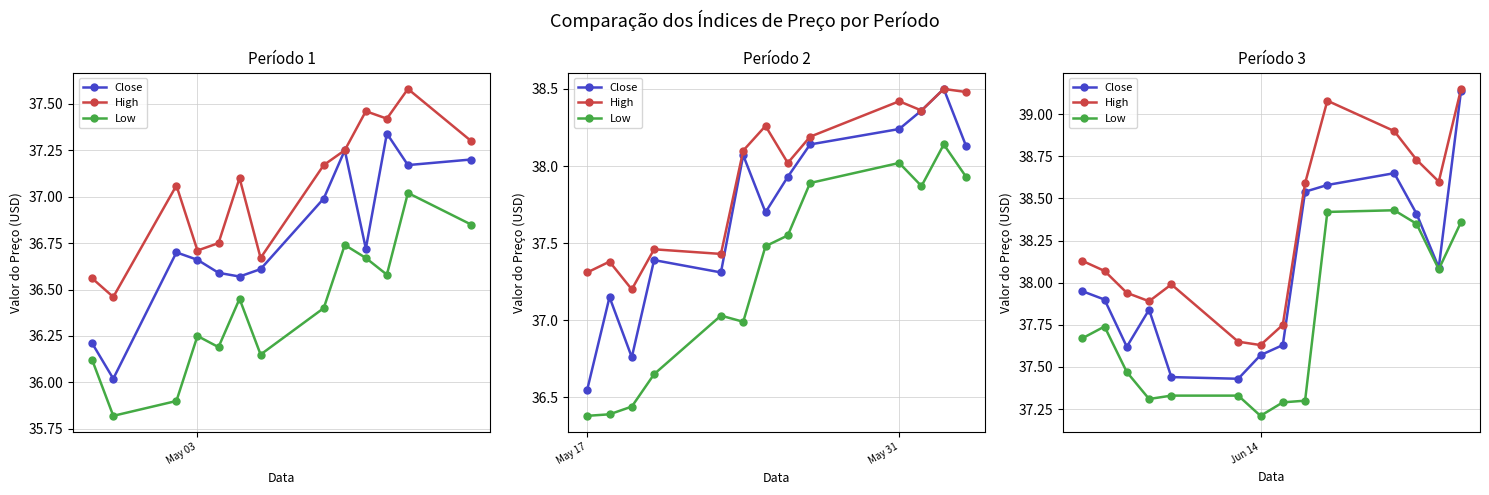

At how many categories does at least one series exceed 38?

8